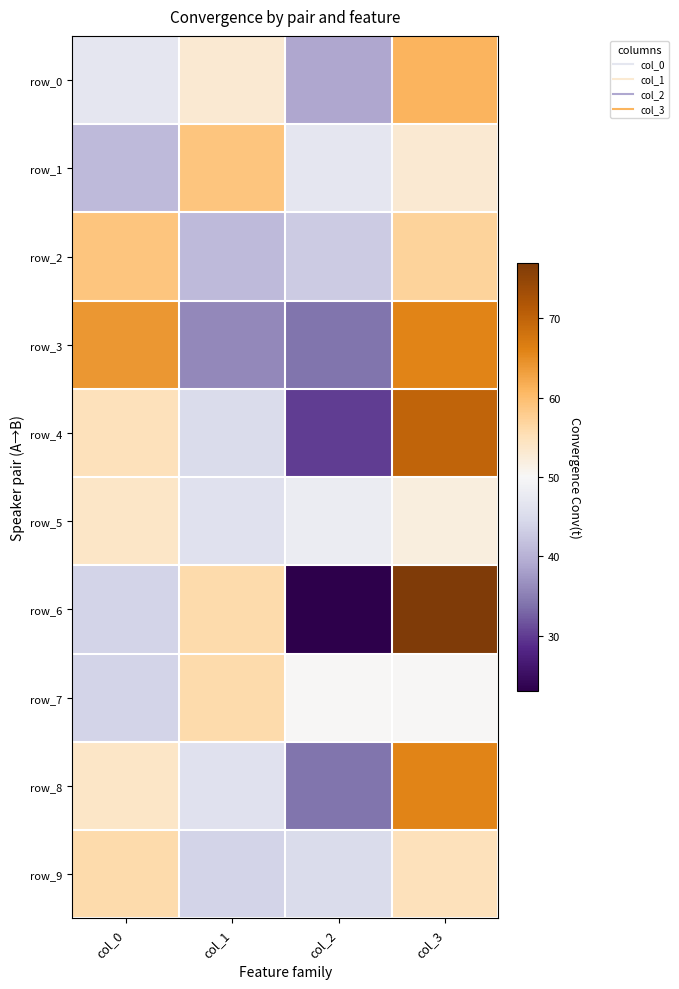

How many values in the row_3 series are below 64?

2